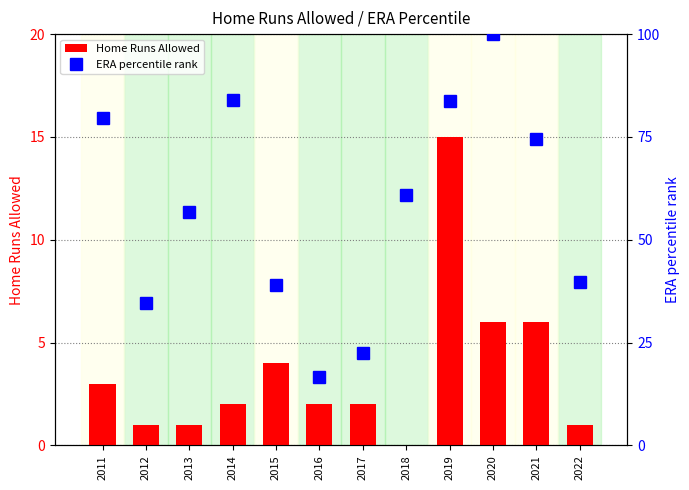

What is the value of the Home Runs Allowed bar at the 4th from the left?

2.0